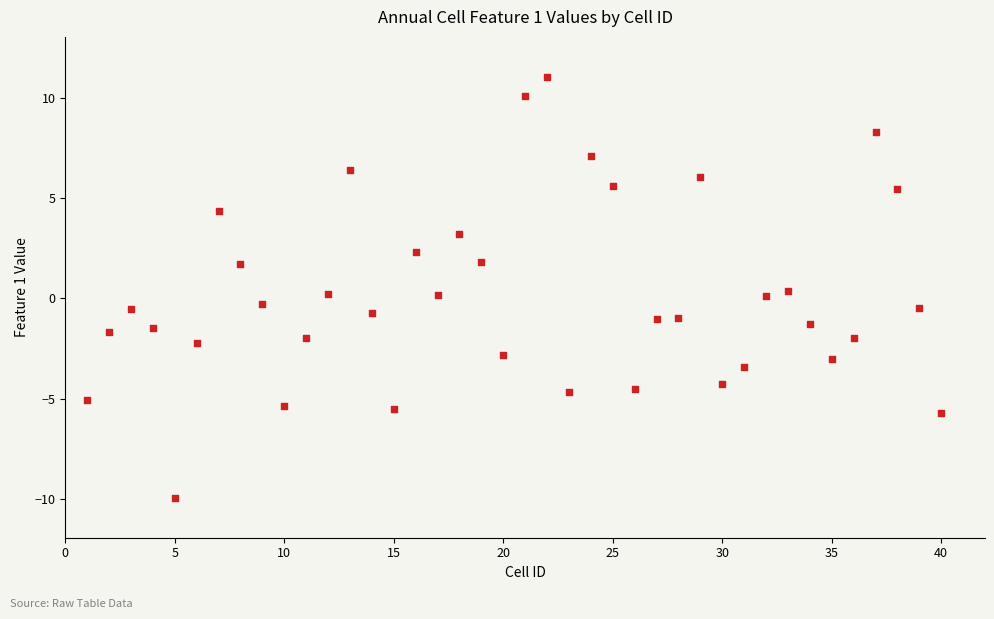

What is the range of X values (max minus min)?

39.0